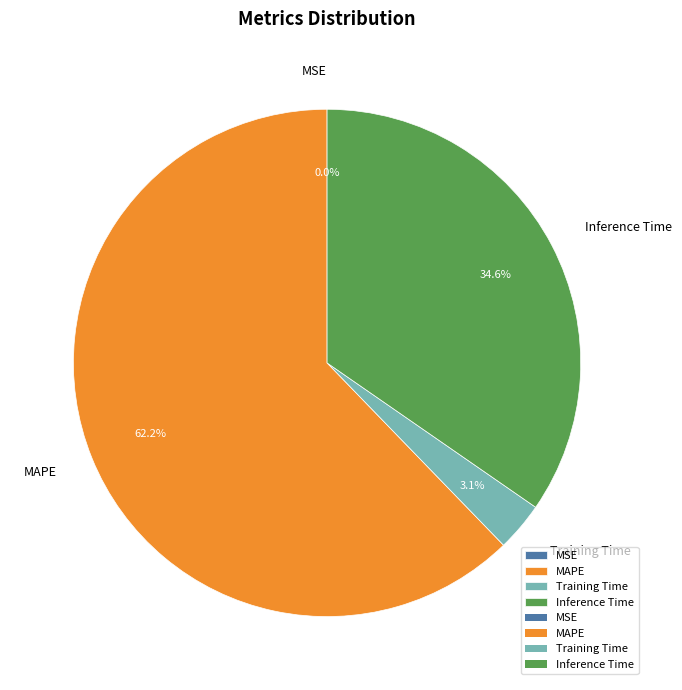

Which category has the biggest portion of the pie?

MAPE